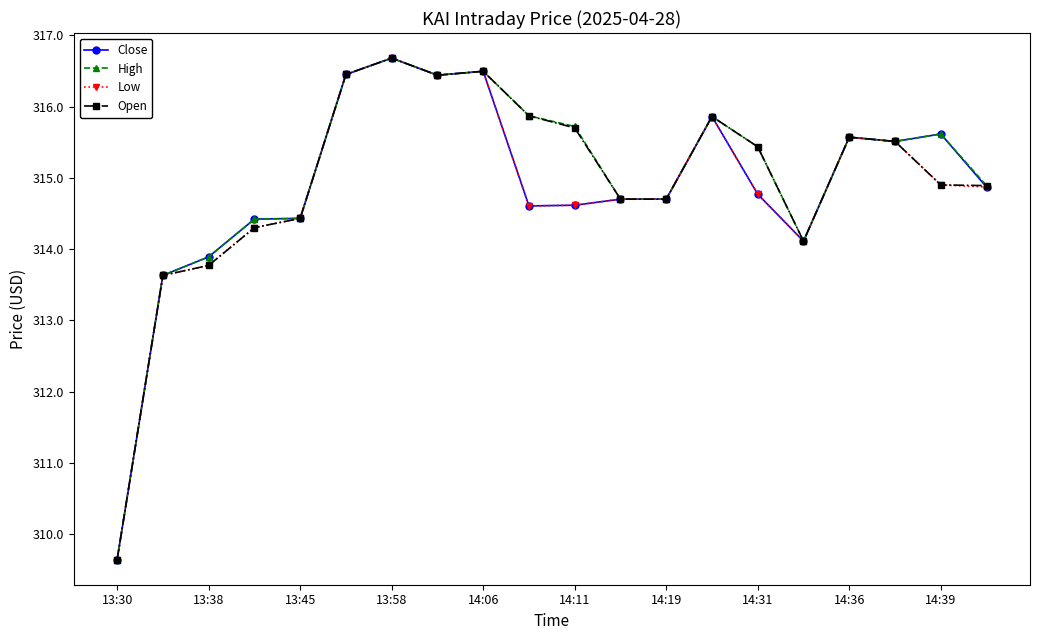

True or false: Open has more than 2 interior local peaks.

True